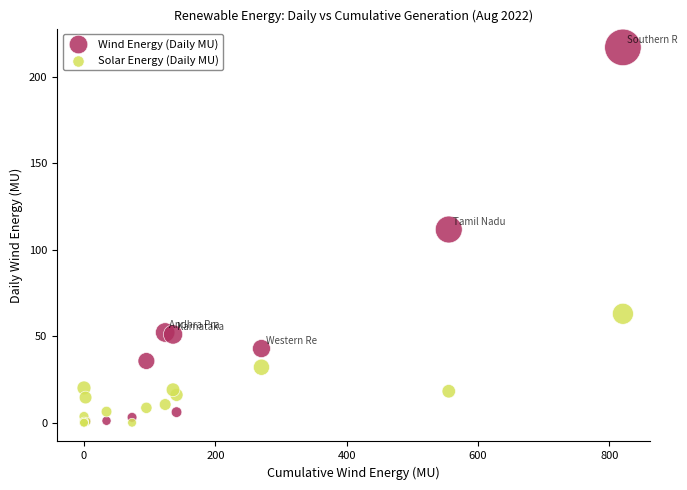

Across all series, what Y value is closest to 108?

111.8